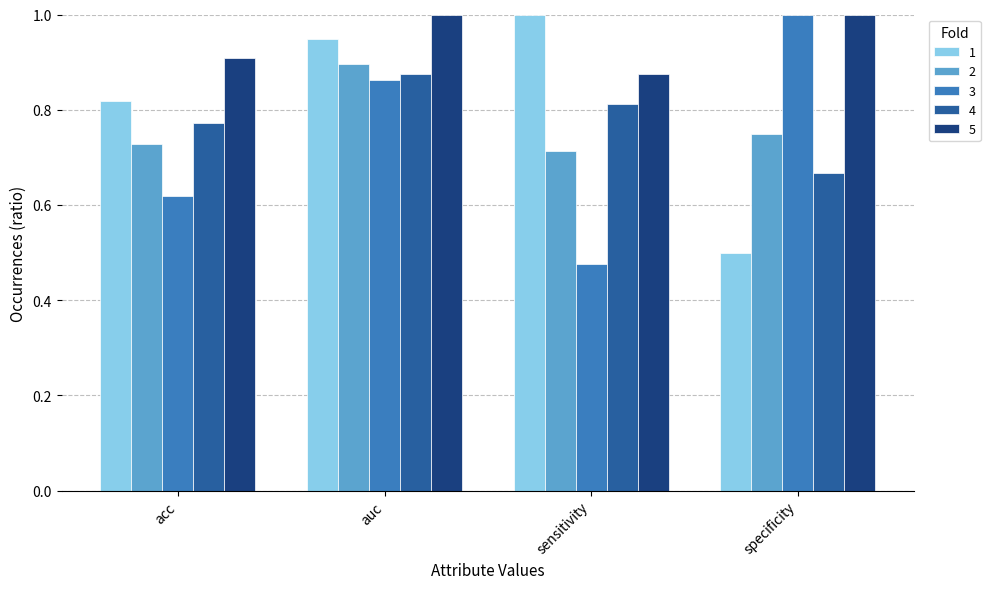

List the labels in order of 1 value, smallest first.

specificity, acc, auc, sensitivity